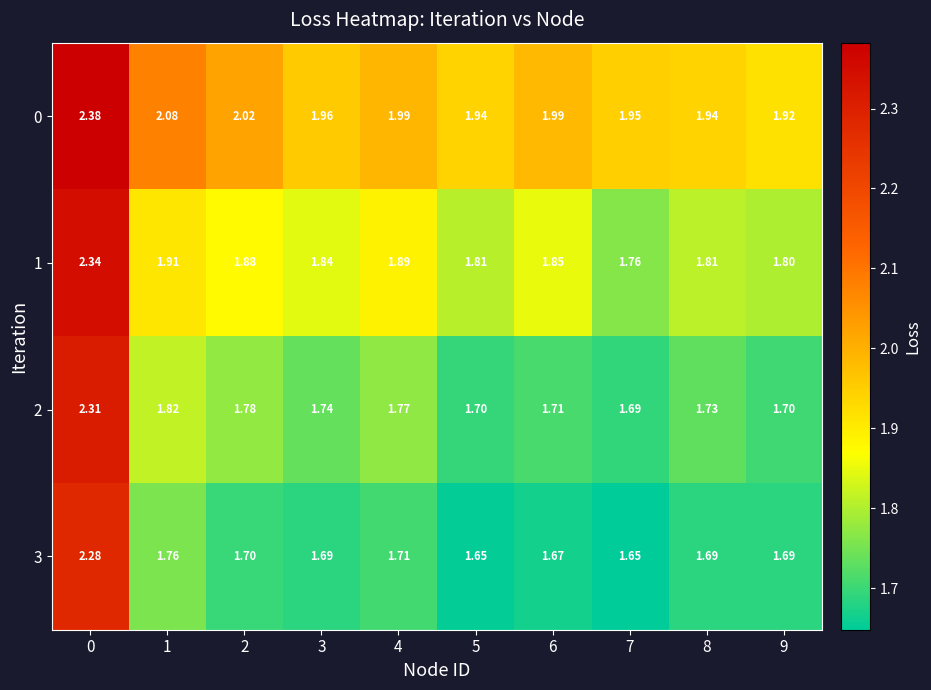

Which series has the widest spread of values?

3